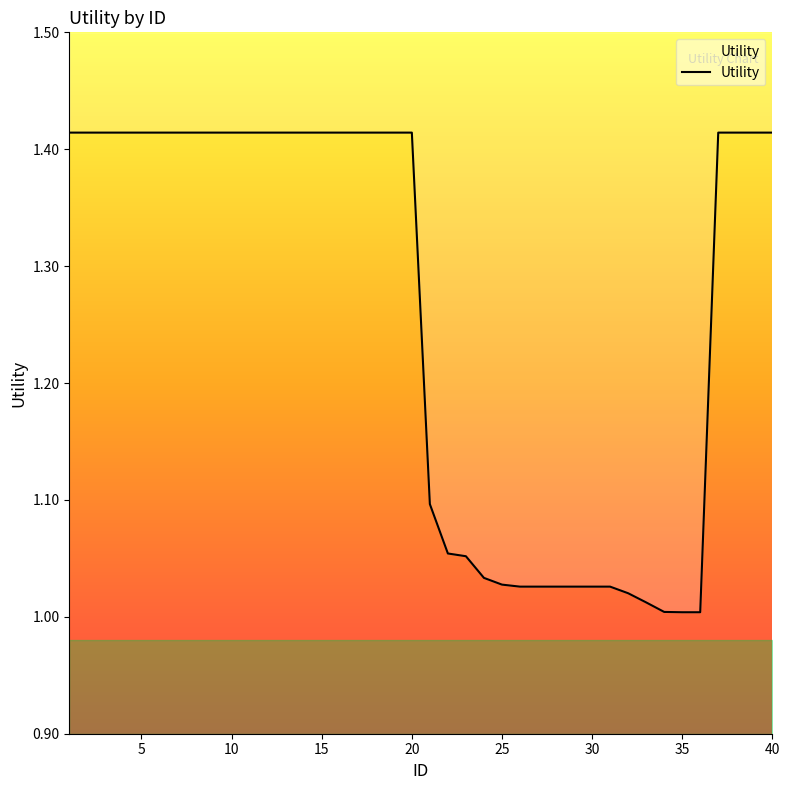

What is the sum of all values?

50.4